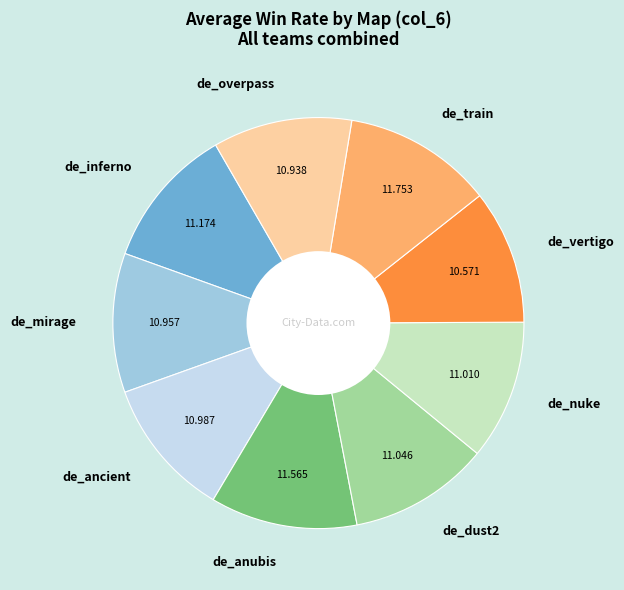

Do de_inferno and de_ancient together represent more than half of the pie?

No